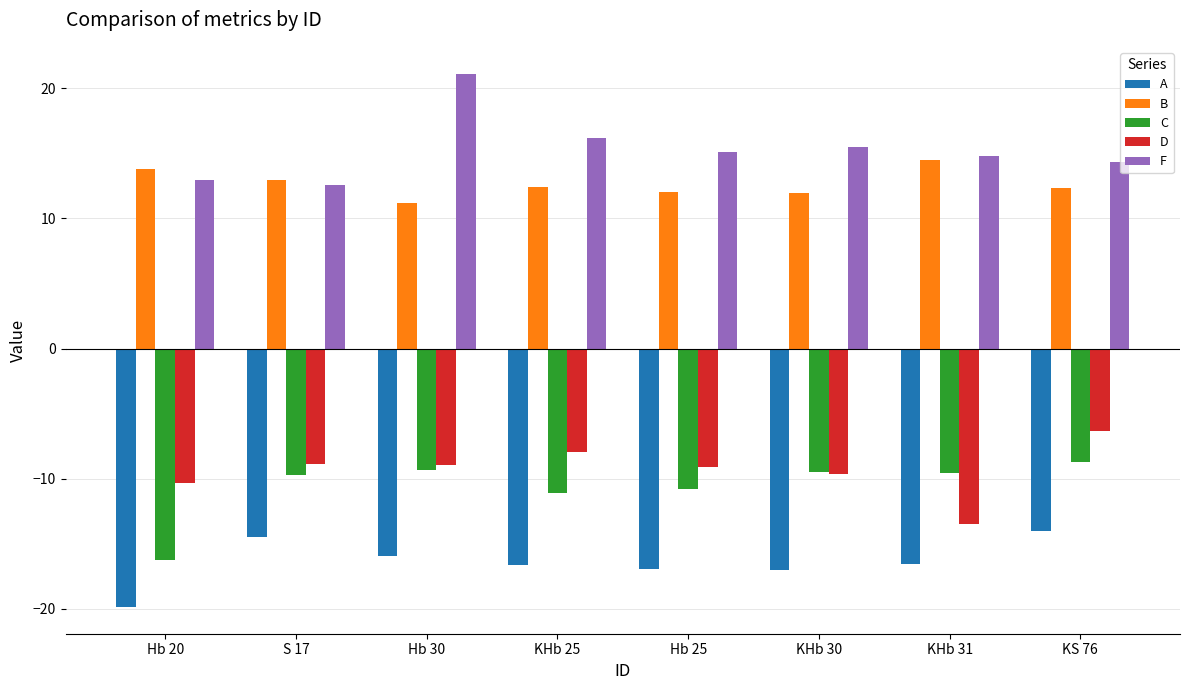

At which label does C first exceed -9?

KS 76